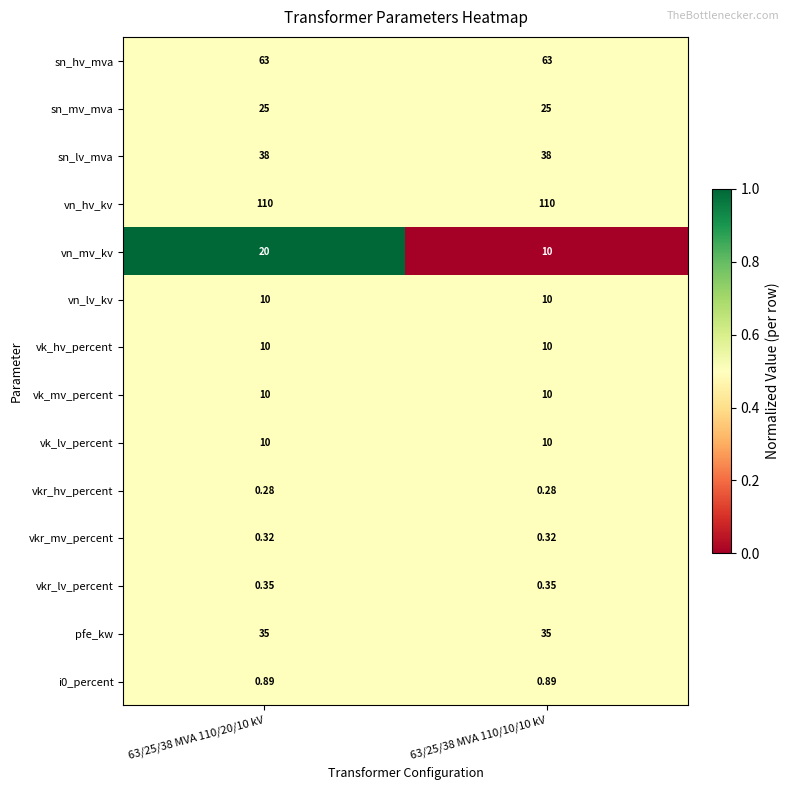

Which series has the widest spread of values?

vn_mv_kv